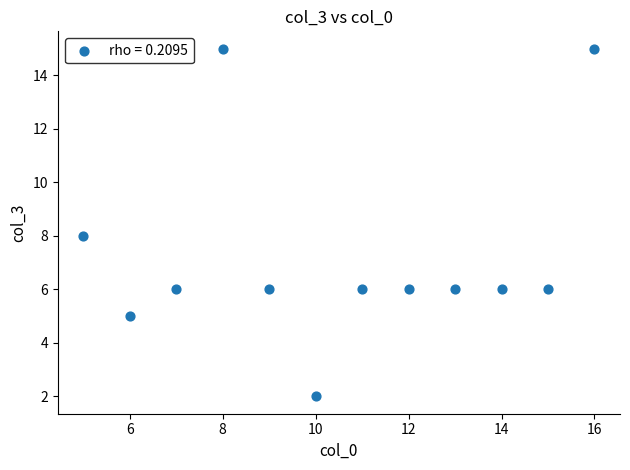

What is the range of Y values (max minus min)?

13